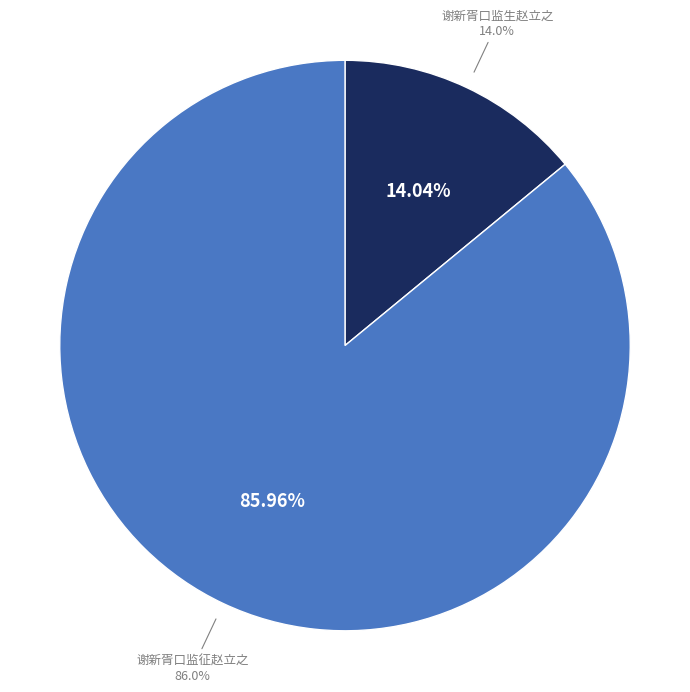

Which slice is the smallest?

谢新胥口监生赵立之